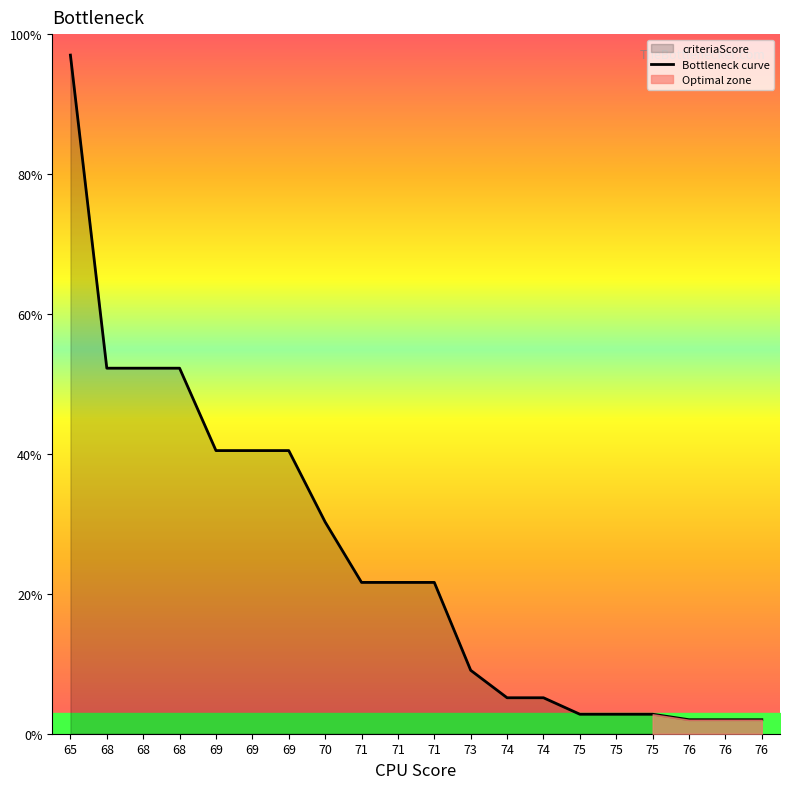

What is the sum of the values at 70 and 69?

70.7